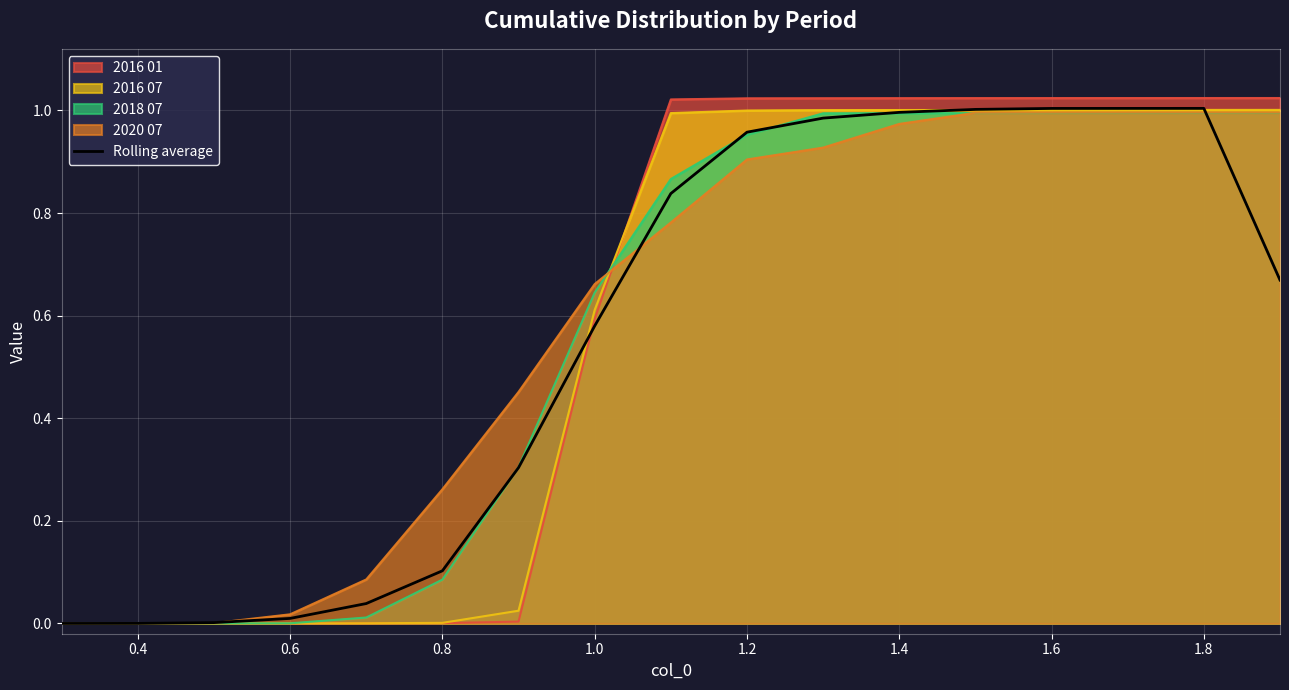

Which series has the widest spread of values?

2016 01